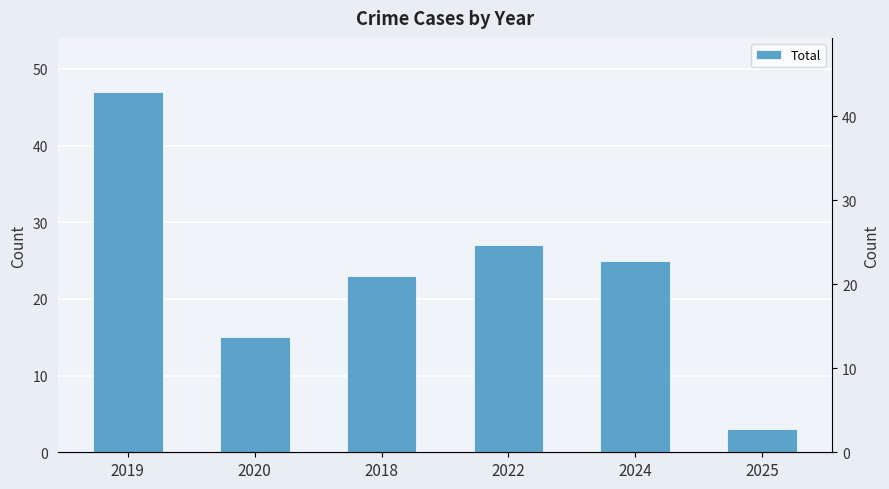

Rank the categories by value from highest to lowest.

2019, 2022, 2024, 2018, 2020, 2025